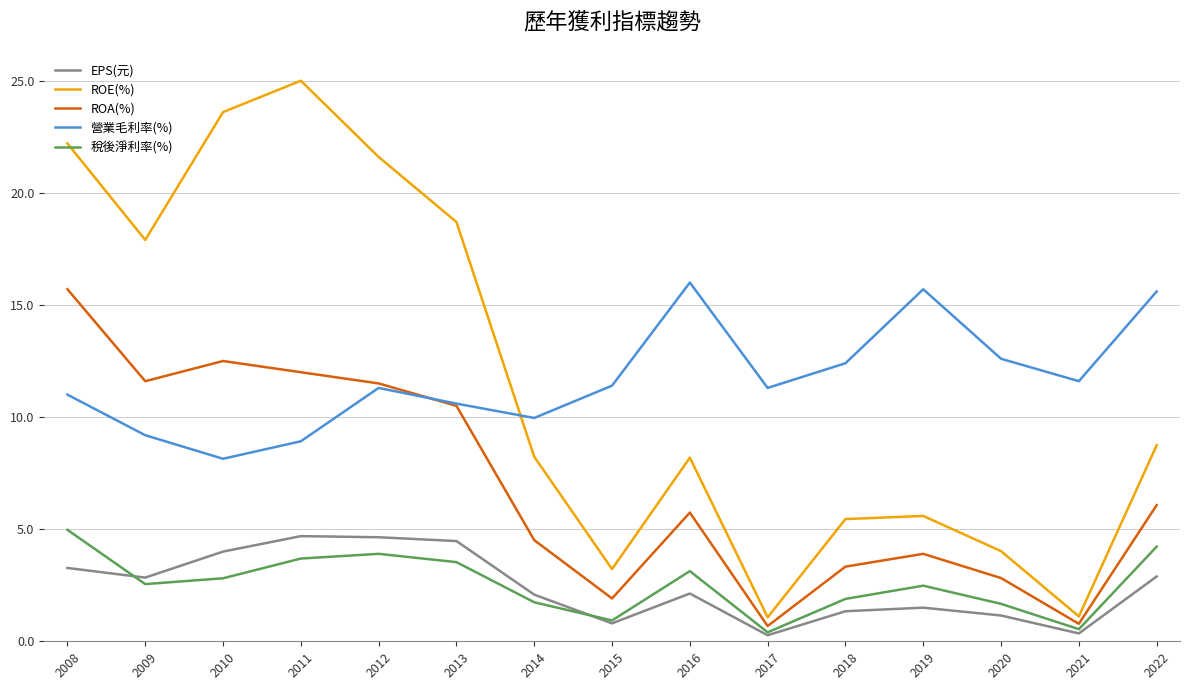

True or false: 稅後淨利率(%) and 營業毛利率(%) intersect in this chart.

False